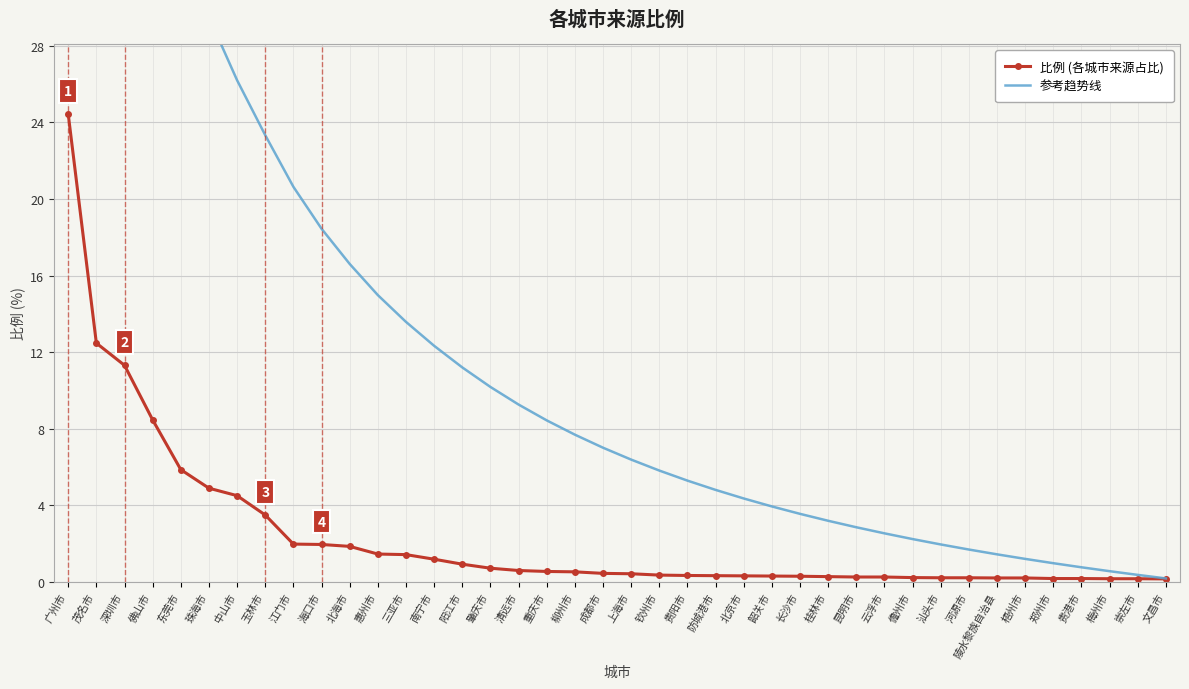

Reading right to left, what are all the values shown in this chart?

比例 (各城市来源占比): 文昌市=0.1	崇左市=0.2	梅州市=0.2	贵港市=0.2	郑州市=0.2	梧州市=0.2	陵水黎族自治县=0.2	河源市=0.2	汕头市=0.2	儋州市=0.2	云浮市=0.2	昆明市=0.2	桂林市=0.3	长沙市=0.3	韶关市=0.3	北京市=0.3	防城港市=0.3	贵阳市=0.3	钦州市=0.3	上海市=0.4	成都市=0.4	柳州市=0.5	重庆市=0.5	清远市=0.6	肇庆市=0.7	阳江市=0.9	南宁市=1.2	三亚市=1.4	惠州市=1.4	北海市=1.9	海口市=1.9	江门市=2.0	玉林市=3.5	中山市=4.5	珠海市=4.9	东莞市=5.9	佛山市=8.5	深圳市=11.3	茂名市=12.5	广州市=24.4
参考趋势线: 文昌市=0.2	崇左市=0.4	梅州市=0.6	贵港市=0.8	郑州市=1.0	梧州市=1.2	陵水黎族自治县=1.4	河源市=1.7	汕头市=2.0	儋州市=2.2	云浮市=2.5	昆明市=2.8	桂林市=3.2	长沙市=3.5	韶关市=3.9	北京市=4.4	防城港市=4.8	贵阳市=5.3	钦州市=5.8	上海市=6.4	成都市=7.0	柳州市=7.7	重庆市=8.4	清远市=9.3	肇庆市=10.2	阳江市=11.2	南宁市=12.3	三亚市=13.6	惠州市=15.0	北海市=16.6	海口市=18.4	江门市=20.6	玉林市=23.3	中山市=26.2	珠海市=29.5	东莞市=33.8	佛山市=39.3	深圳市=45.8	茂名市=54.0	广州市=73.3